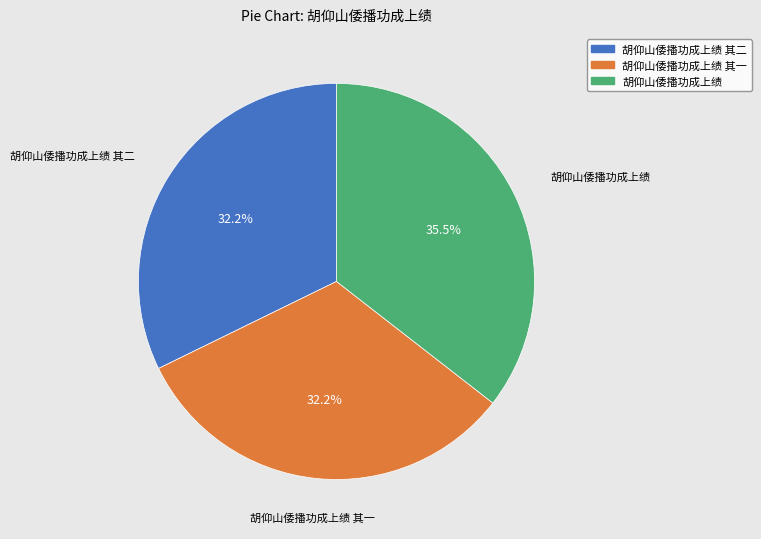

Count the number of slices in the pie.

3